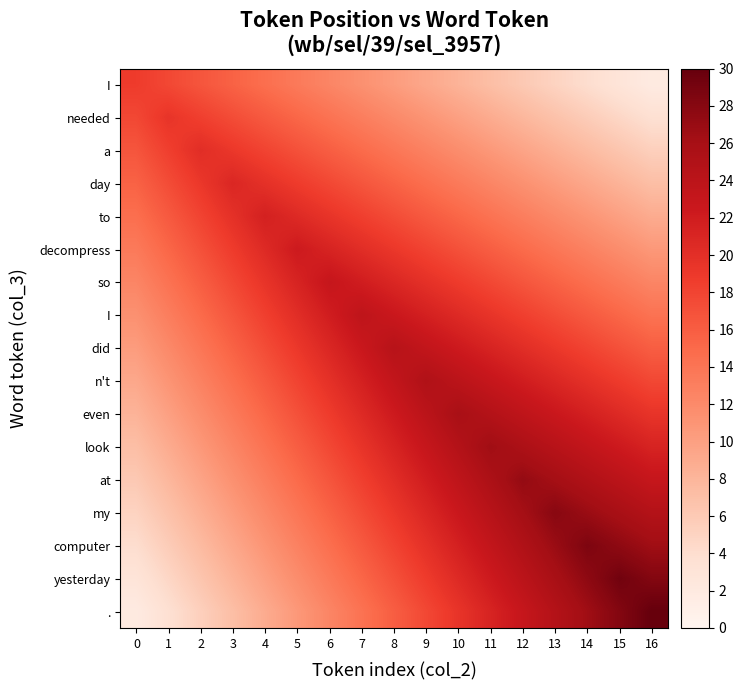

Which has a higher value, 1 or 13?

1